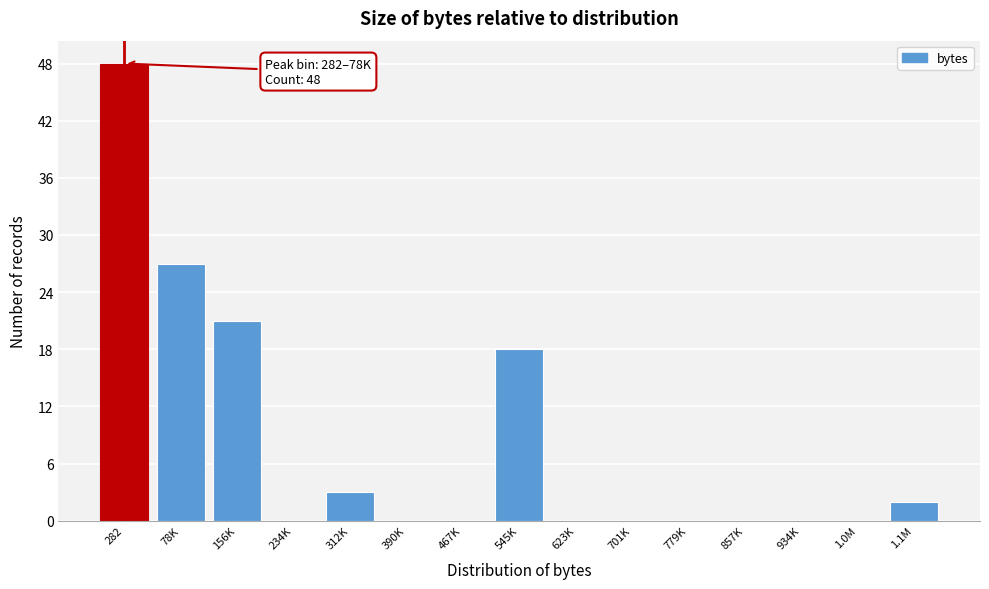

Reading right to left, extract all data points from this chart.

1.1M=2	1.0M=0	934K=0	857K=0	779K=0	701K=0	623K=0	545K=18	467K=0	390K=0	312K=3	234K=0	156K=21	78K=27	282=48